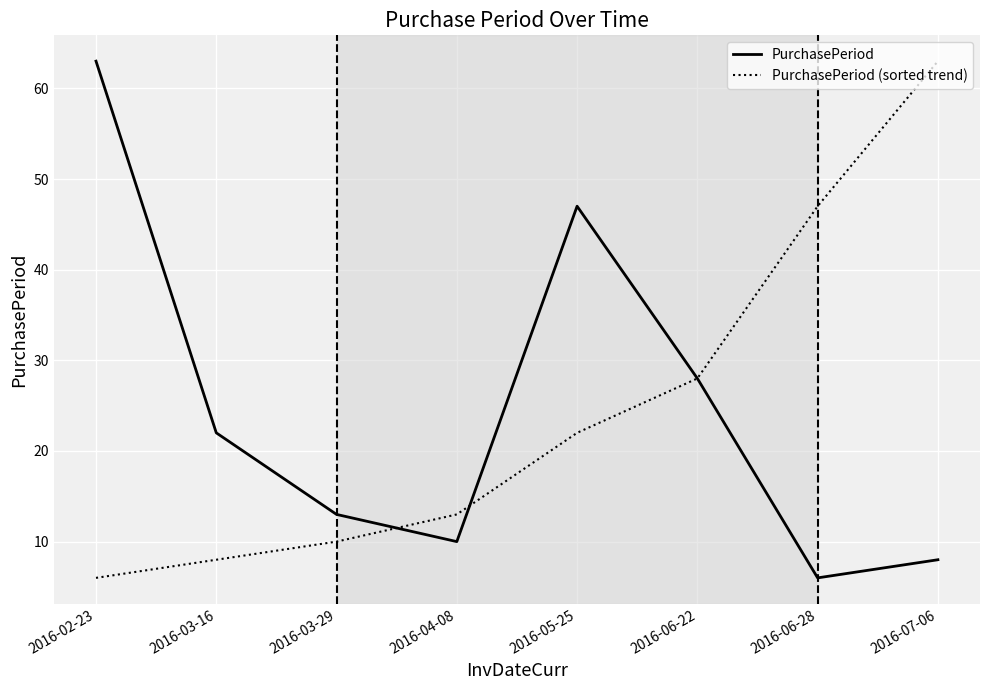

True or false: PurchasePeriod has a value of 9 at 2016-06-28.

False